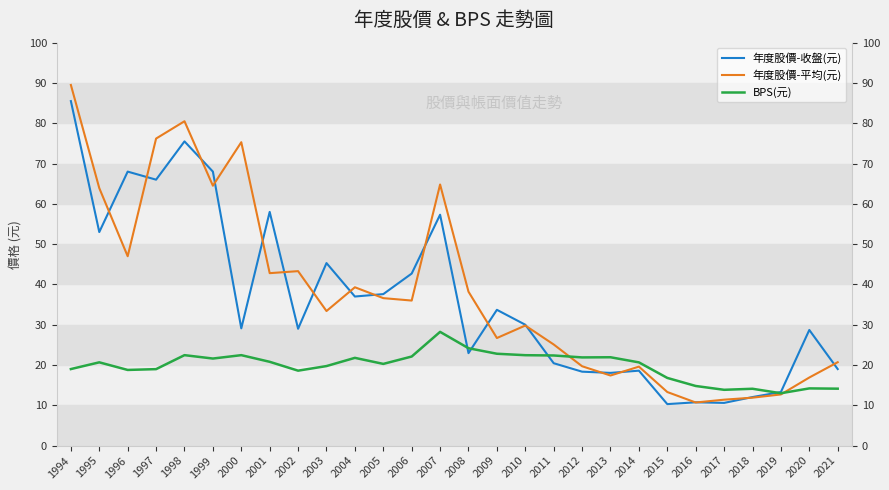

Does the chart display data point markers on the line(s)?

No